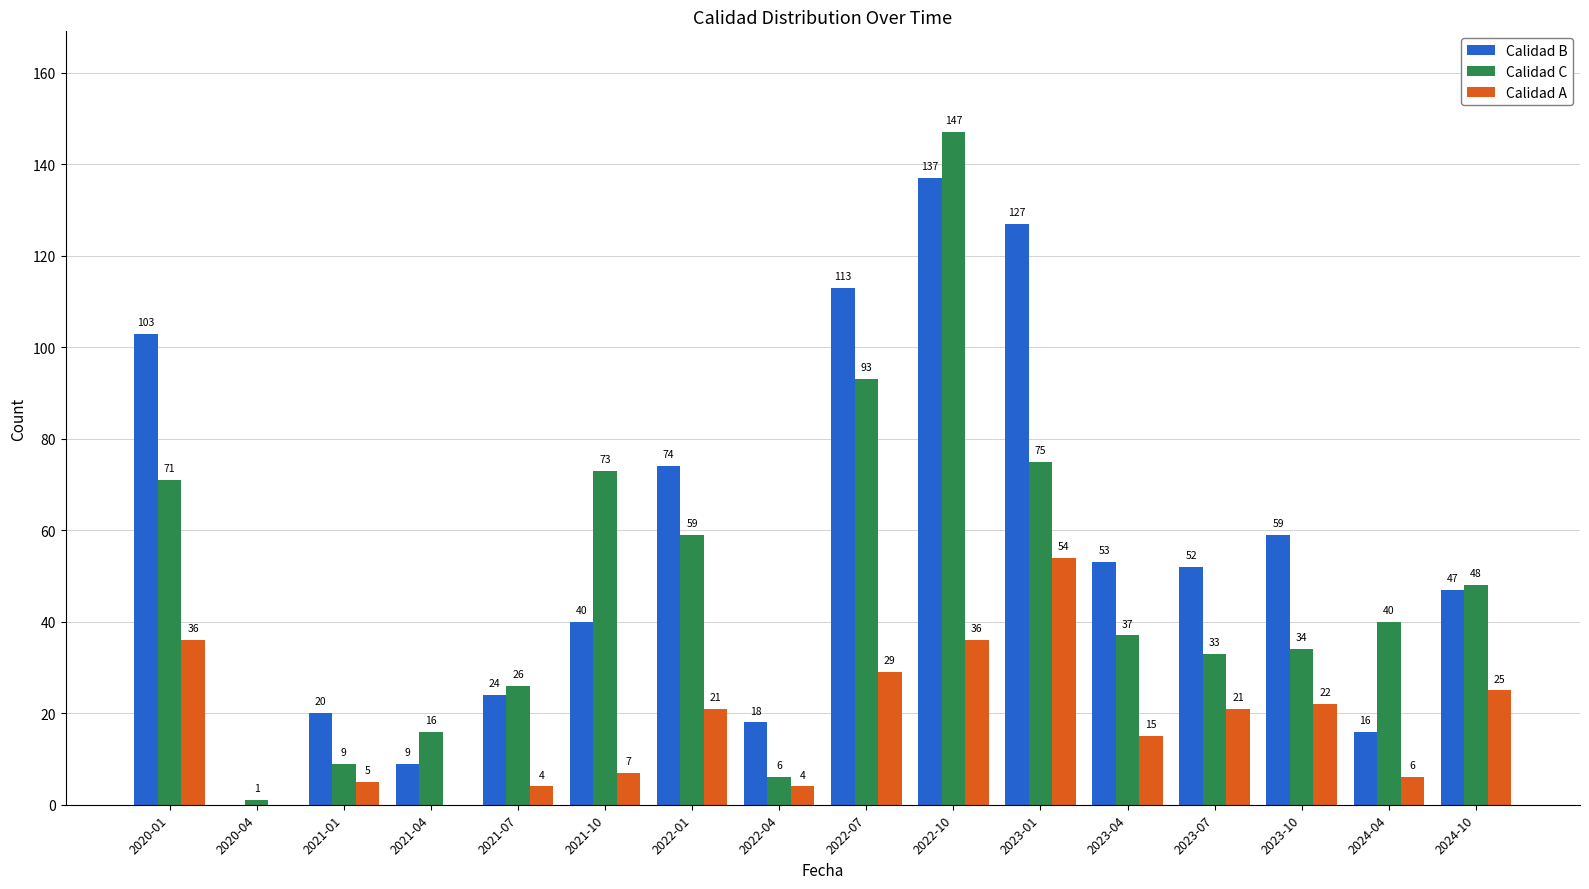

How many categories are shown in the chart?

16